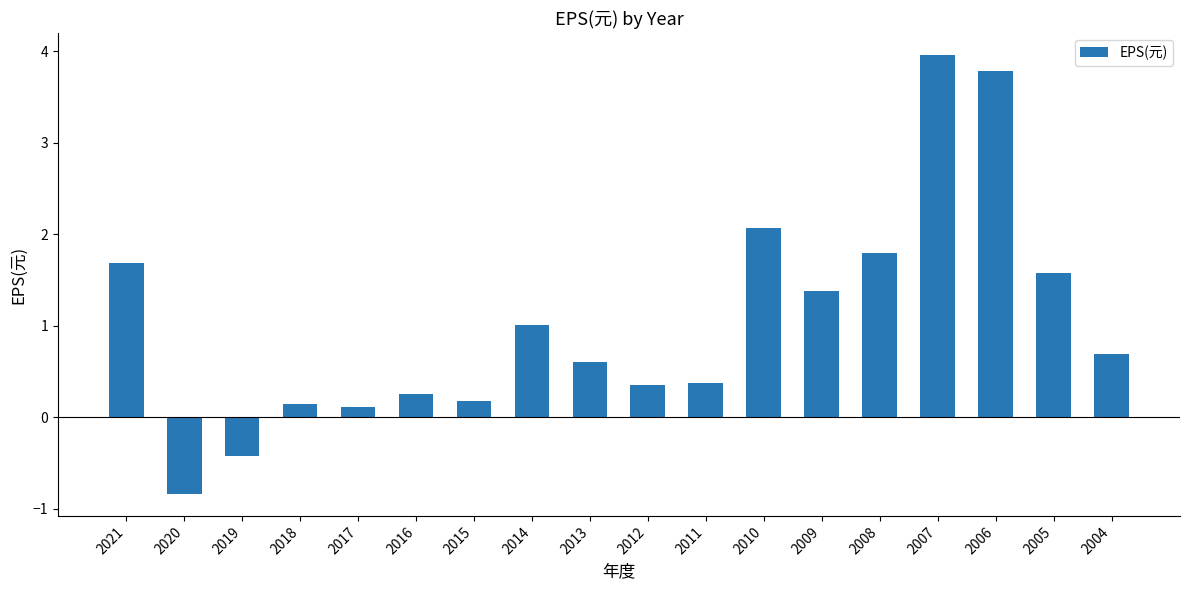

Are the bars grouped side by side (vs. stacked)?

No